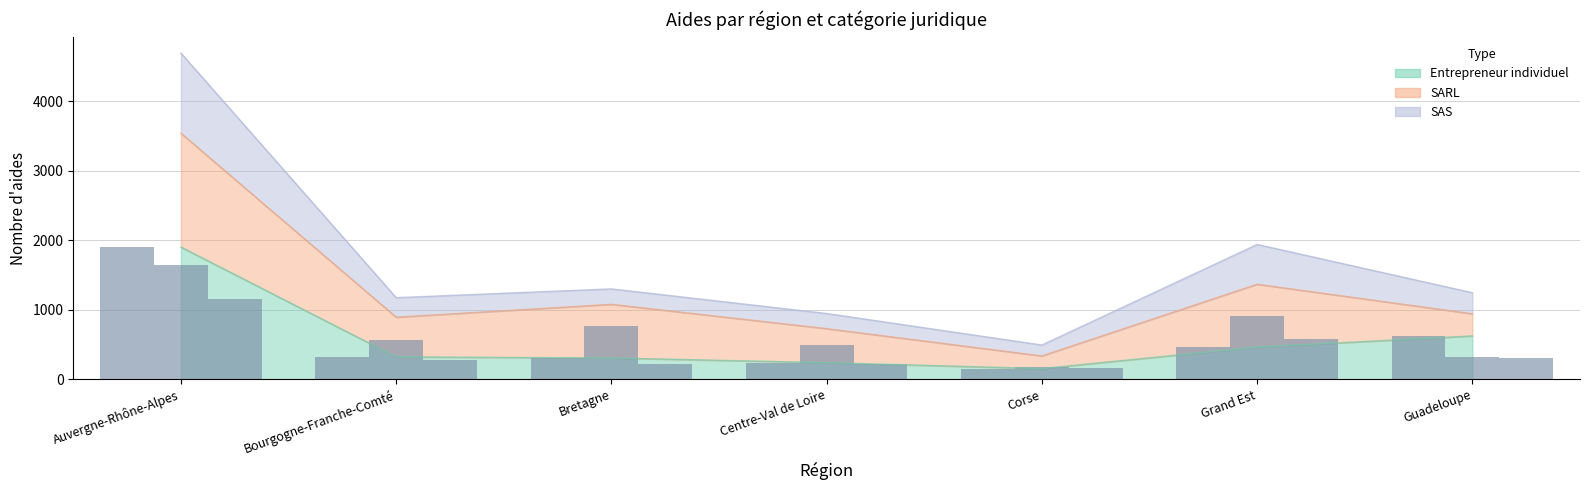

Which has a higher value, Corse or Bourgogne-Franche-Comté?

Bourgogne-Franche-Comté